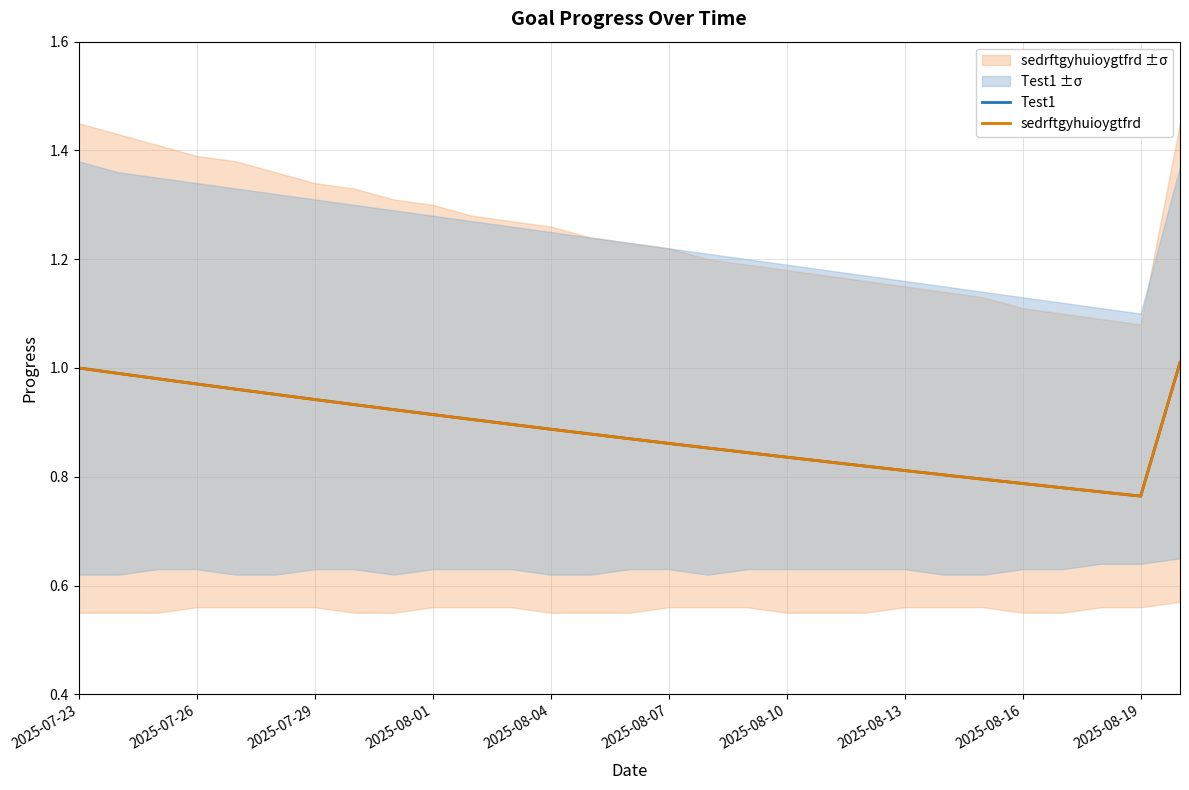

At which category does the chart reach its peak across all series?

28